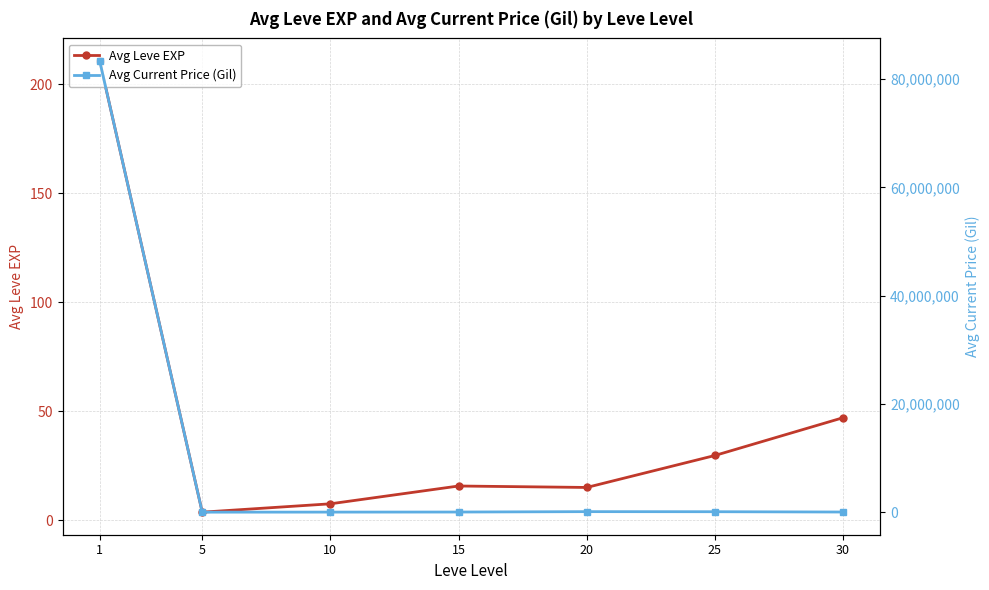

Reading left to right, extract all data points from this chart.

Avg Leve EXP: 1=210.7	5=3.7	10=7.5	15=15.7	20=15.0	25=29.7	30=47.0
Avg Current Price (Gil): 1=83336379.2	5=4153.8	10=15002.0	15=28096.8	20=99960.8	25=85899.0	30=29960.5